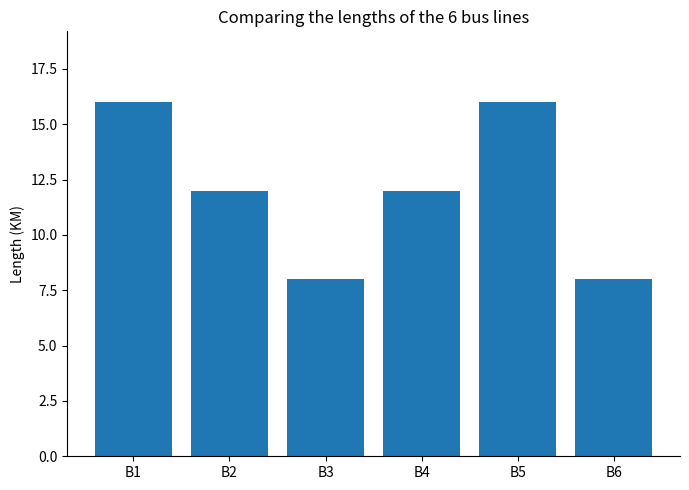

How many values are between 8 and 16?

6